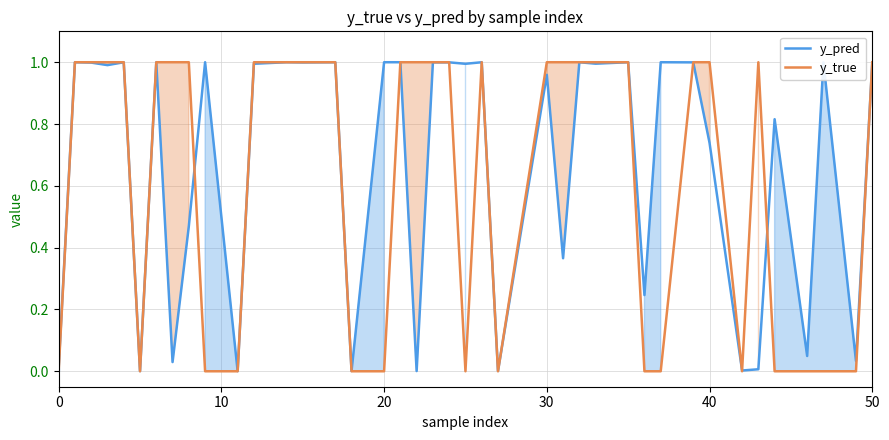

The value of y_pred at 0 is 0.0. True or false?

True